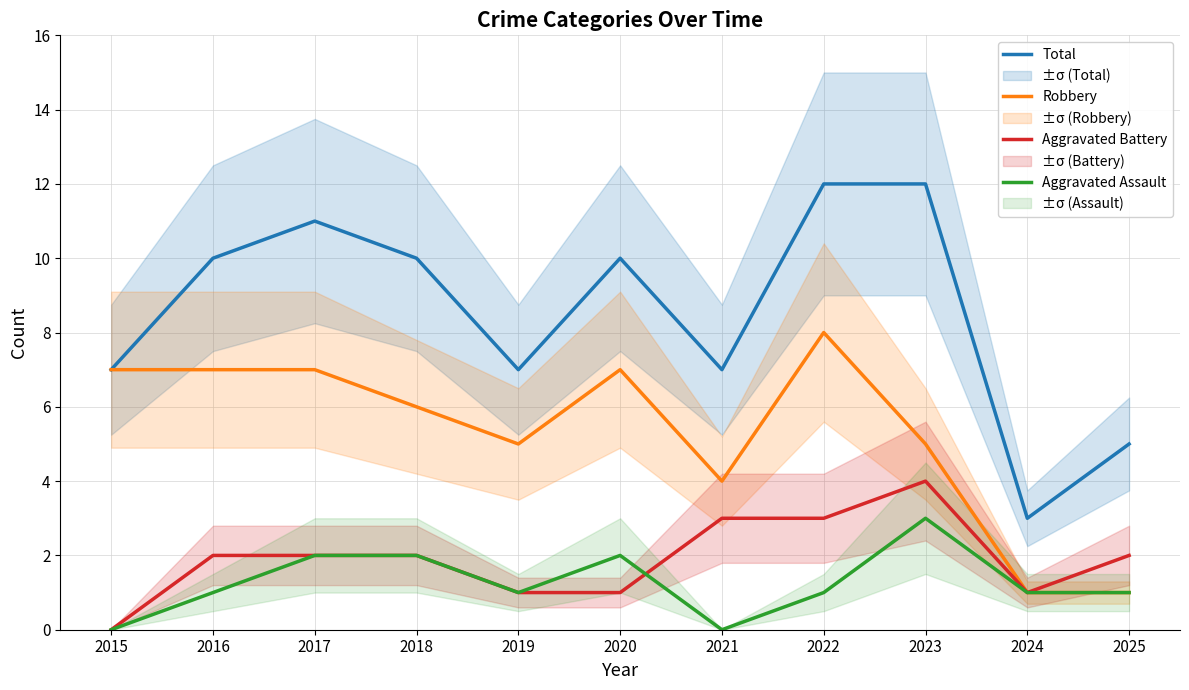

What is the value of the Aggravated Battery point at the 10th from the left?

1